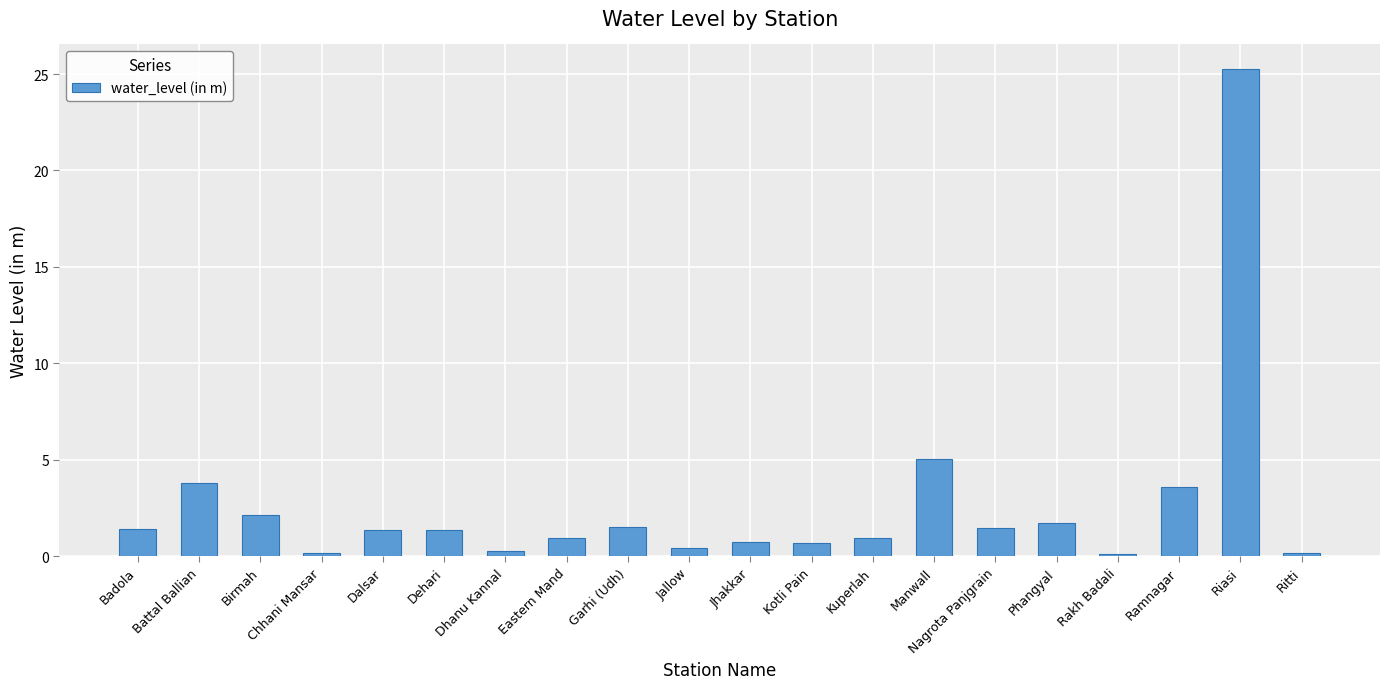

What position from the right is Kuperlah?

8